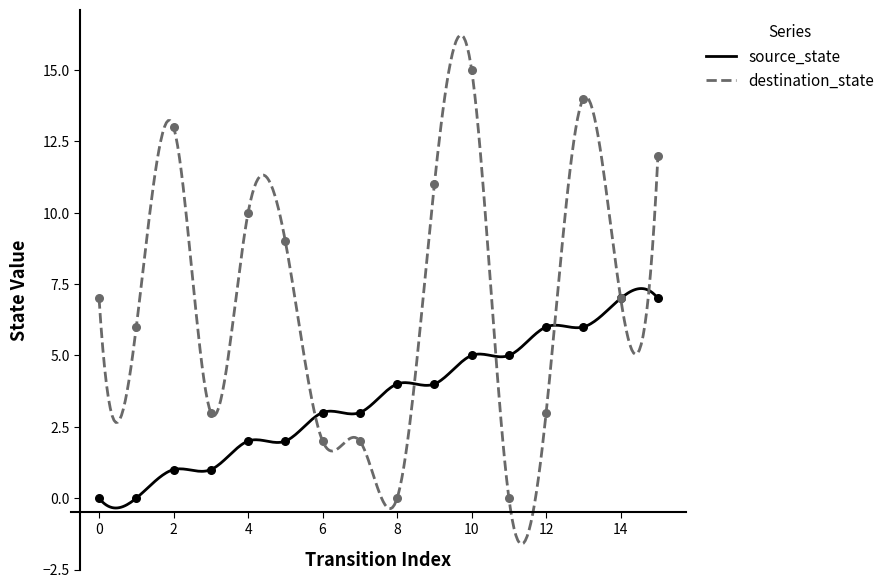

At how many categories does at least one series exceed 7?

7